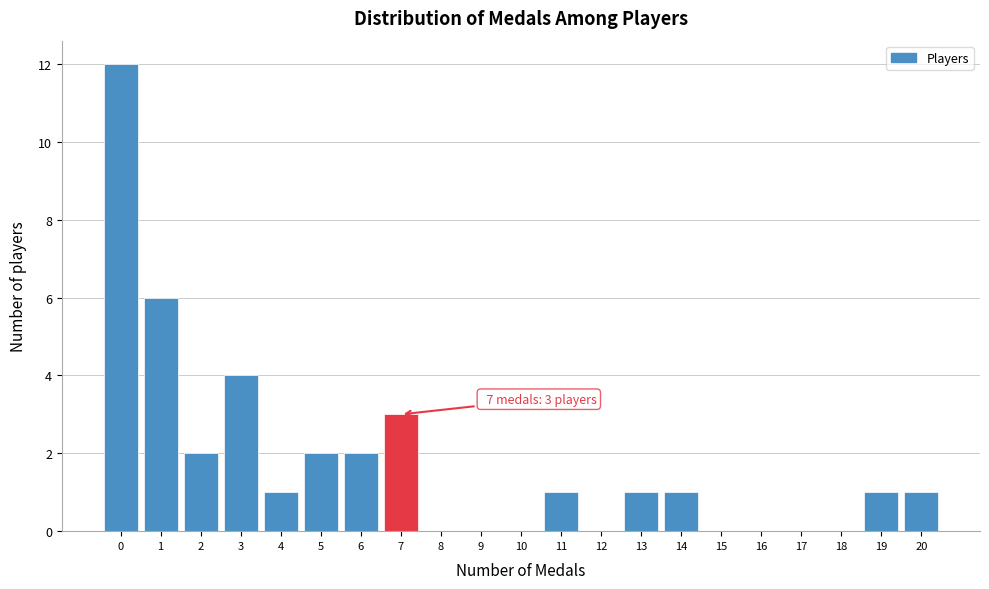

Reading right to left, list all the values displayed in this chart.

20=1	19=1	18=0	17=0	16=0	15=0	14=1	13=1	12=0	11=1	10=0	9=0	8=0	7=3	6=2	5=2	4=1	3=4	2=2	1=6	0=12